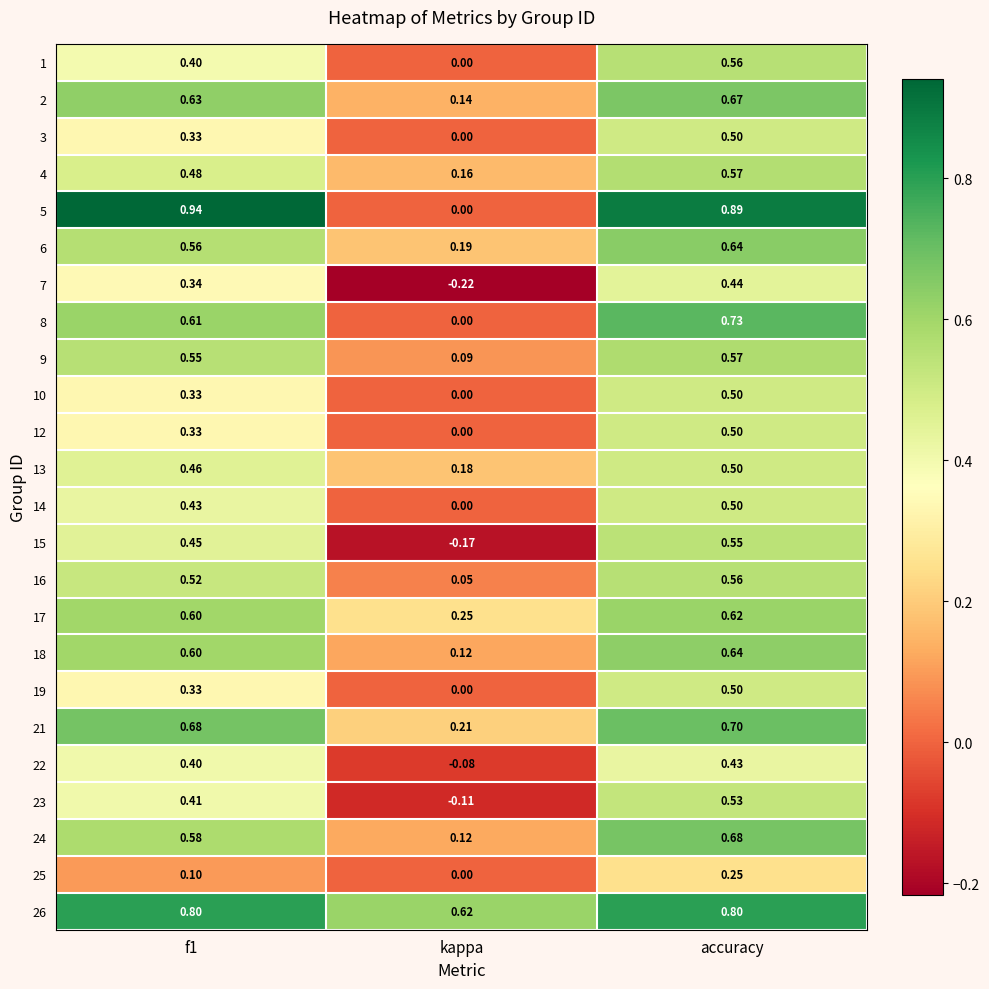

Which category has the lowest value across all series?

kappa